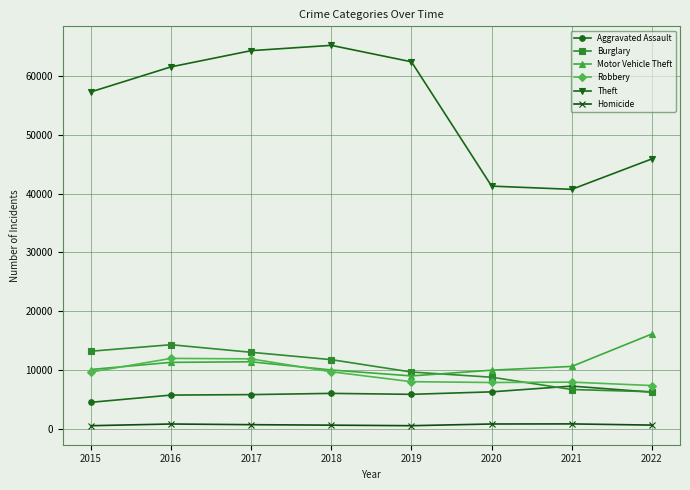

Which series changed the most between 2017 and 2022?

Theft